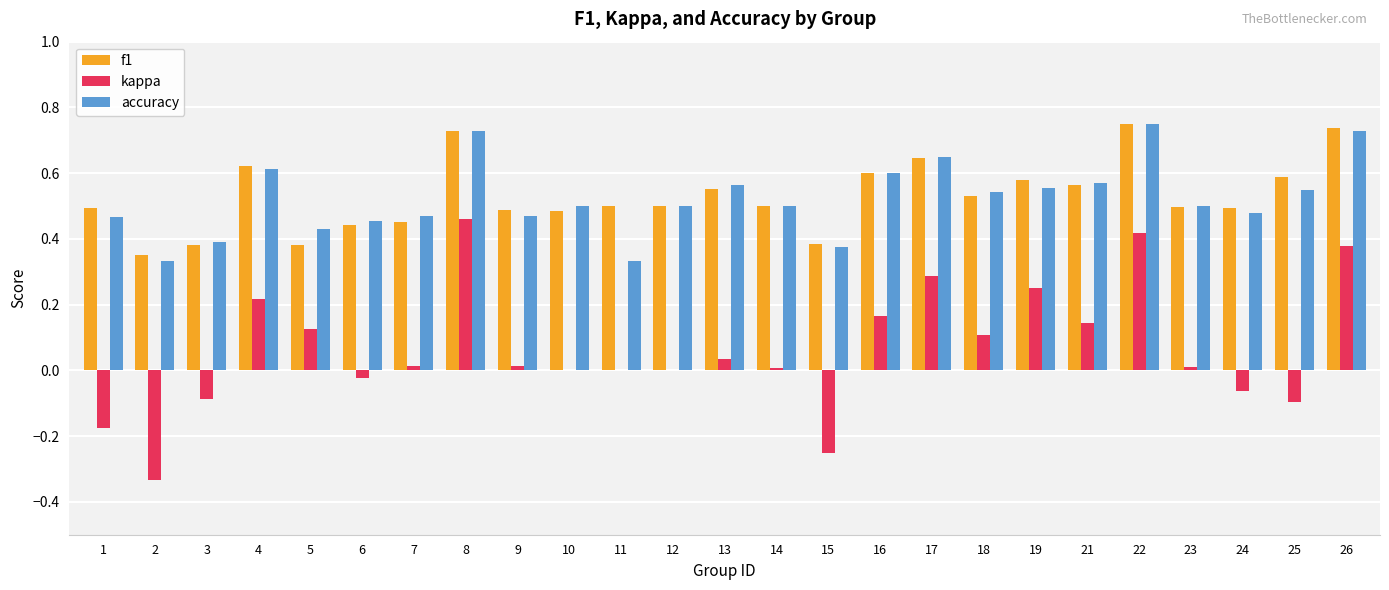

Count the number of data series in this chart.

3